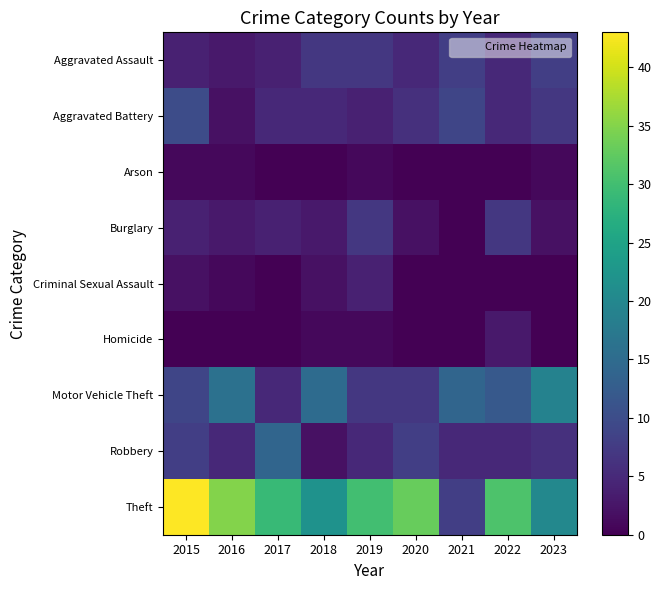

What is the difference between the highest and lowest values at 2017?

29